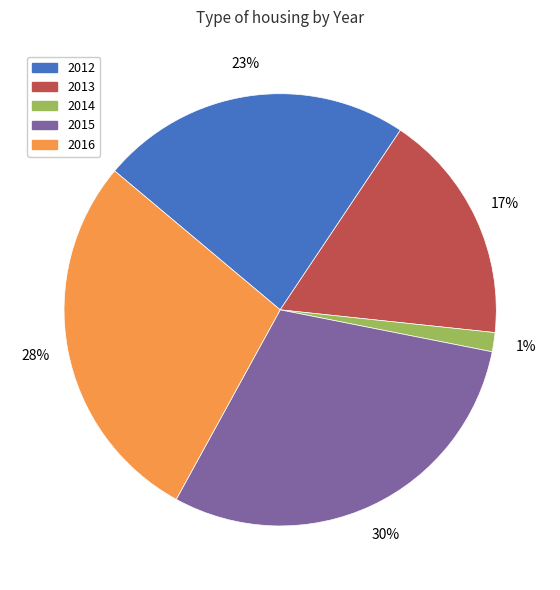

Is there any slice that represents more than half of the pie?

No